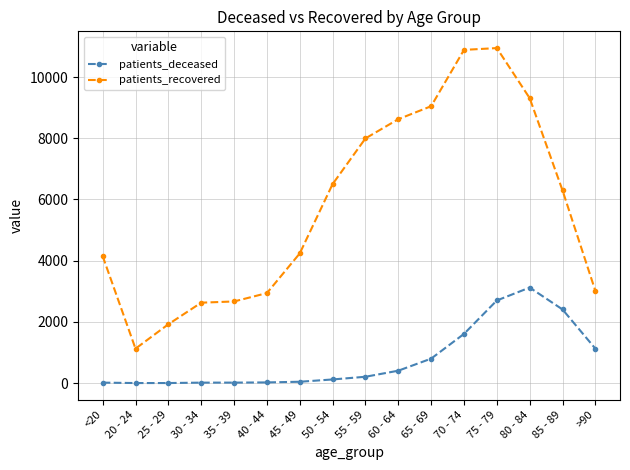

The value of patients_recovered at 35 - 39 is 4523. True or false?

False